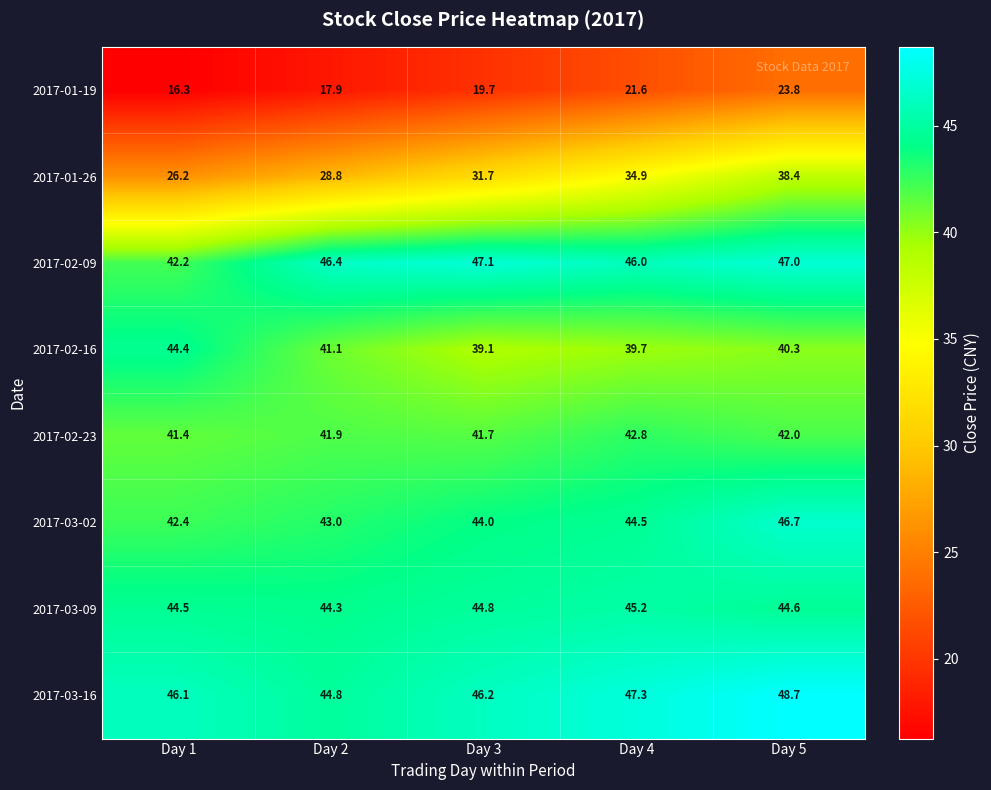

What is the greatest value displayed?

48.7